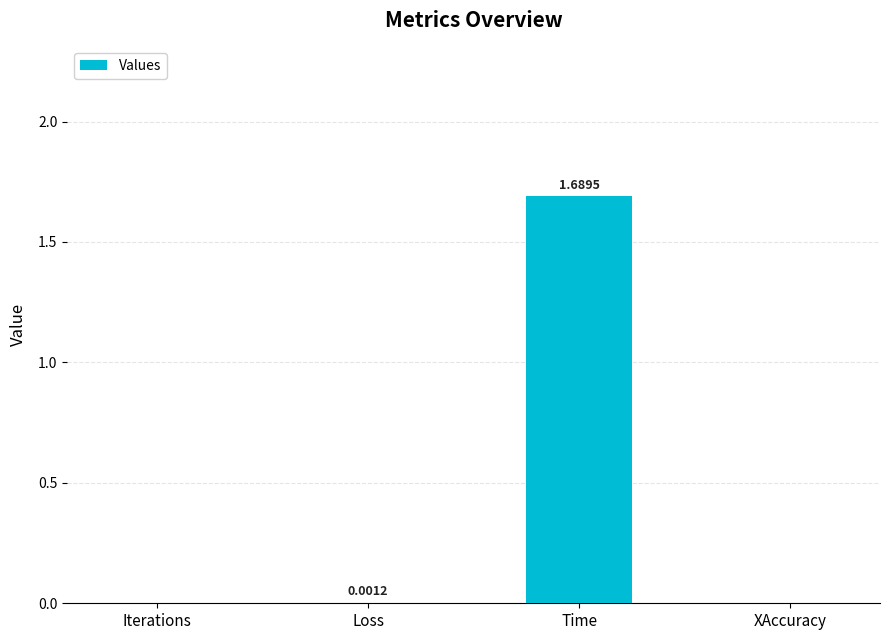

At which category does the chart reach its peak across all series?

Time